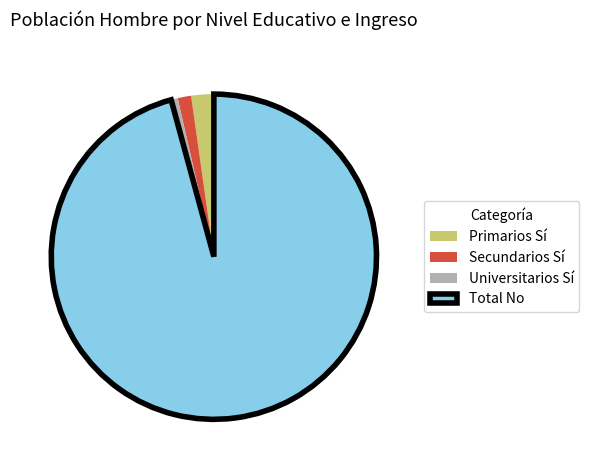

How many slices are in this pie chart?

4